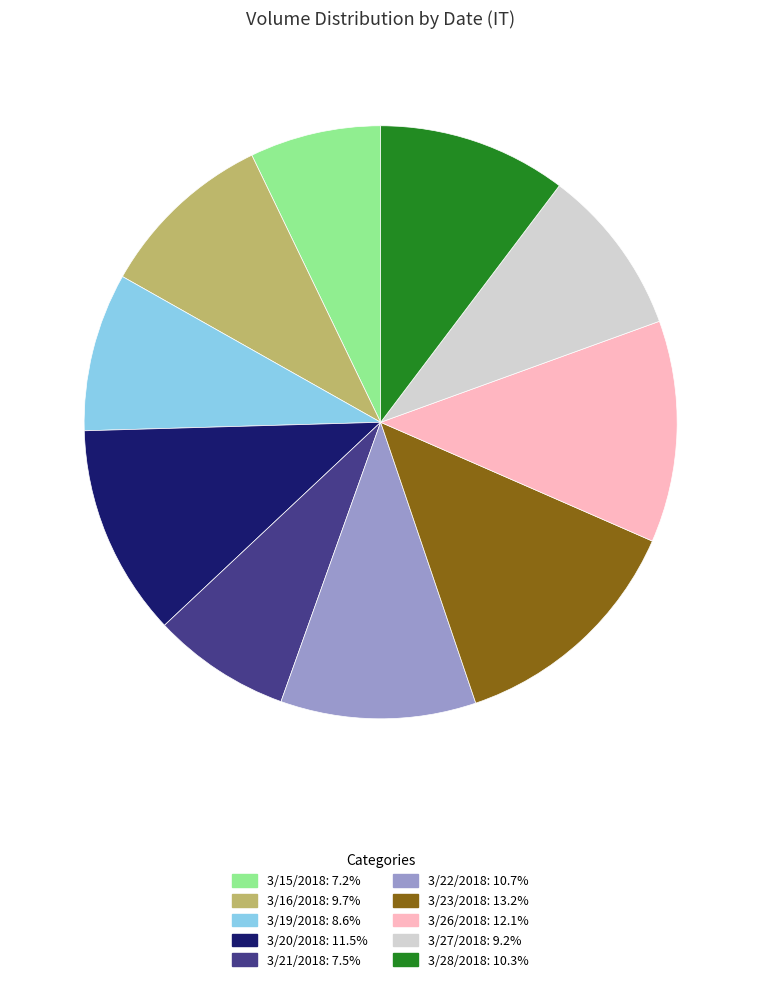

Is it true that 3/27/2018 is 9% of the pie?

True